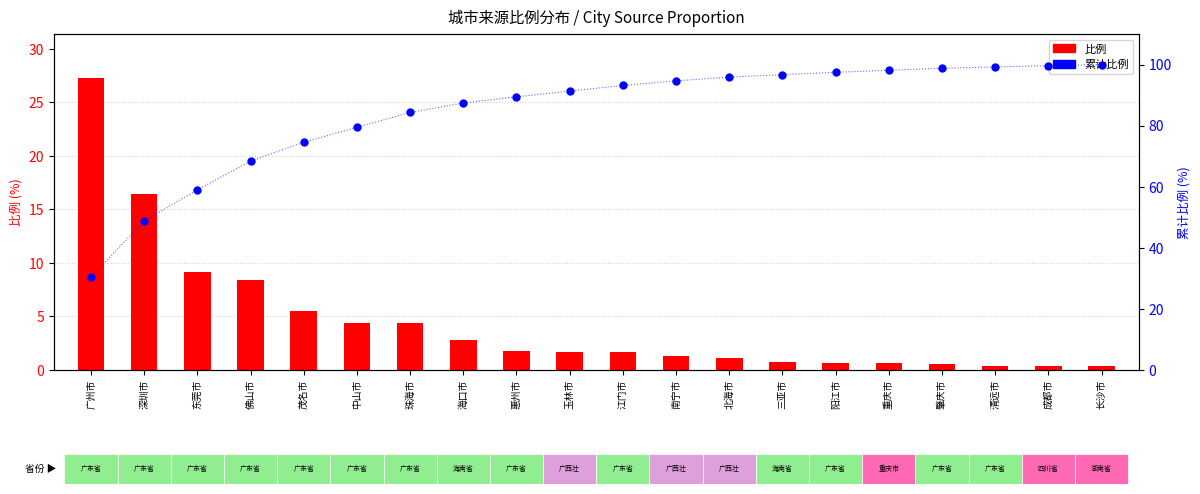

What are all the series names shown in the legend?

比例 (proportion), 累计比例 (cumulative %)